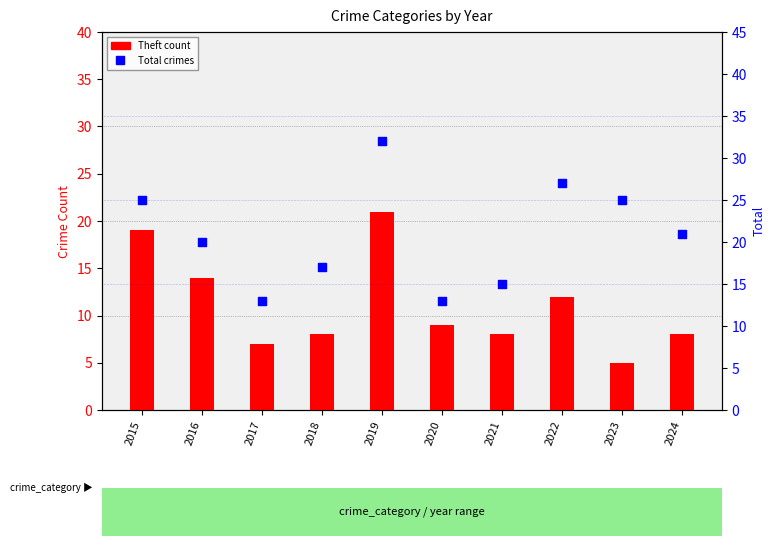

What is the total value across all series at 2020?

22